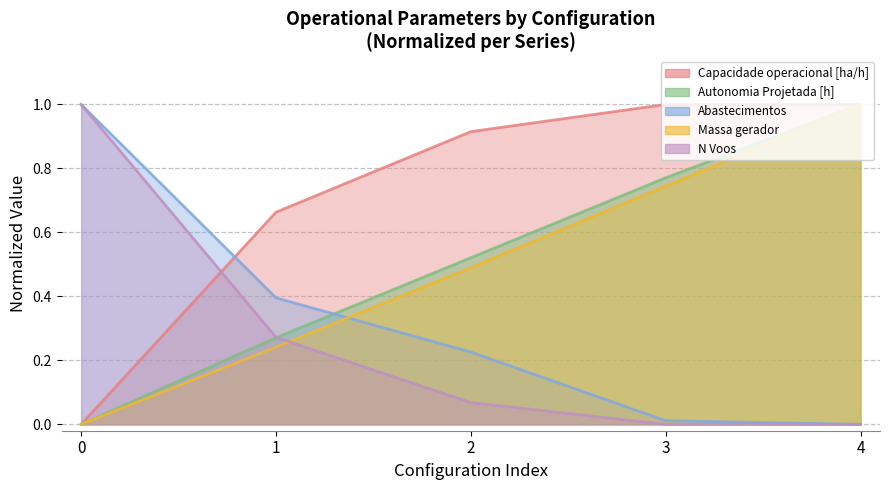

Which has a higher value, 0 or 2?

2